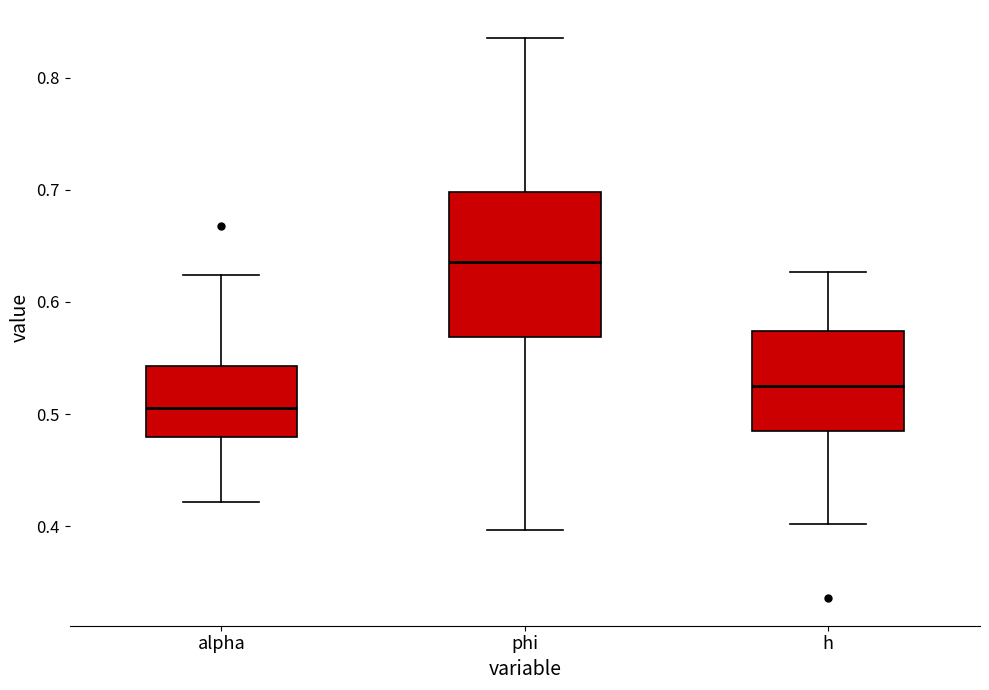

Which box is the tallest, from its lower edge to its upper edge?

phi